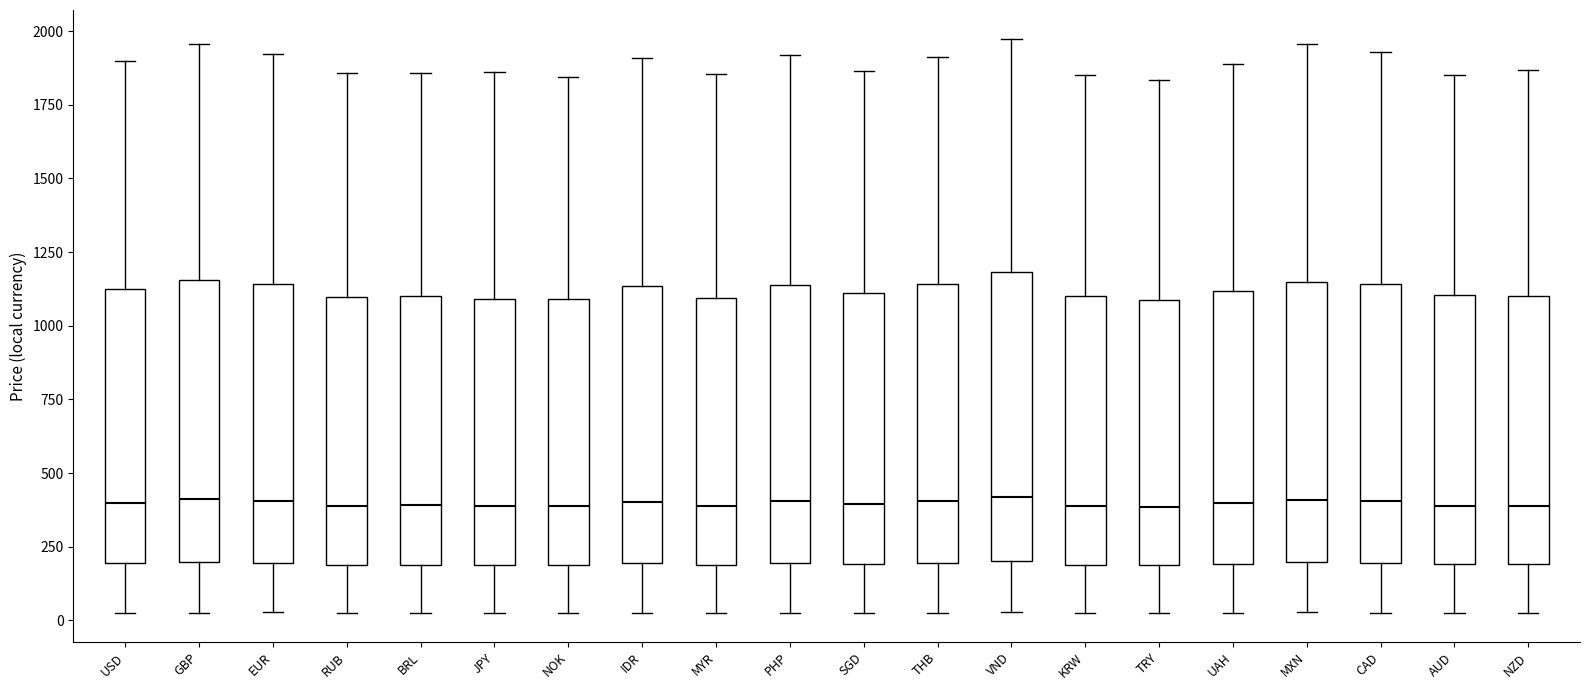

Where does the lower whisker of the box for UAH end on the y-axis? The values are not printed on the chart, so give them approximately, as read against the axis.

0